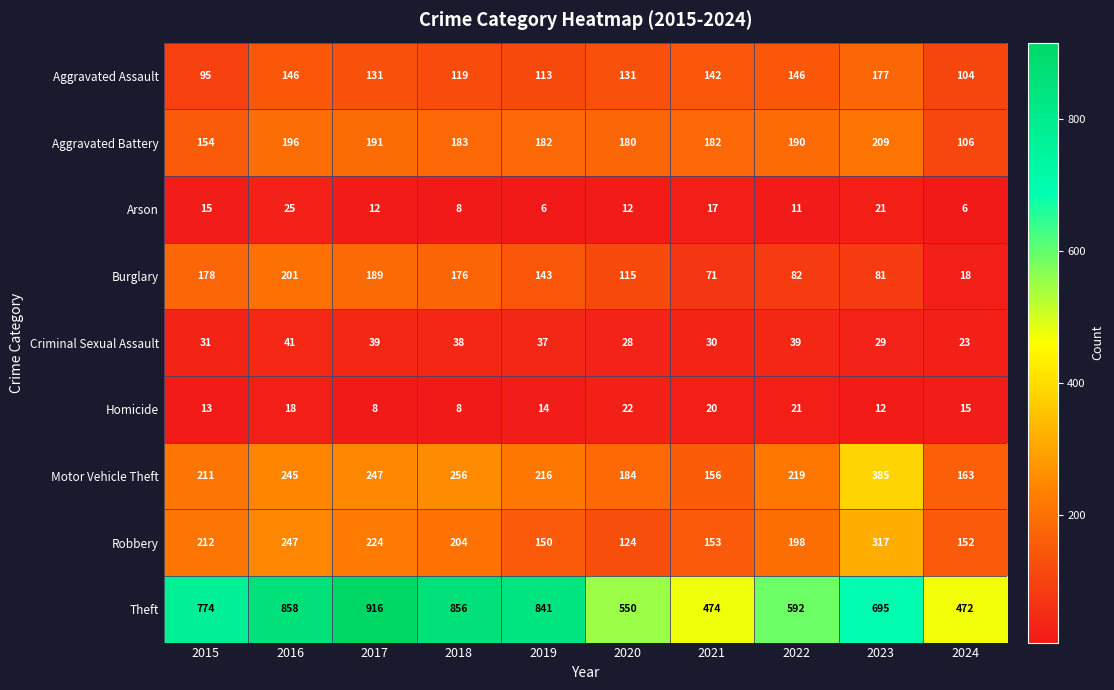

Read the Homicide value at 2016.

18